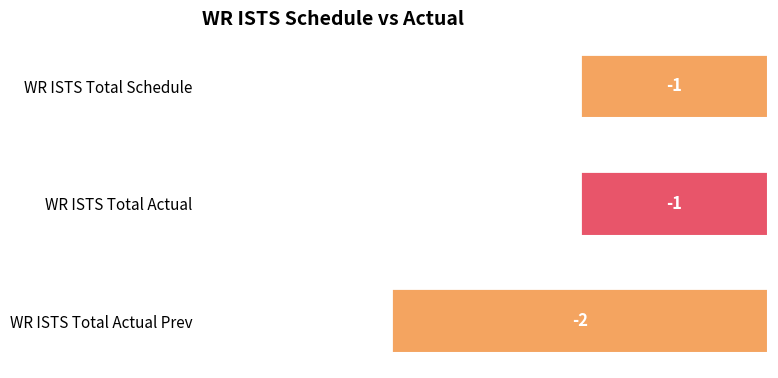

Is it true that the value at WR ISTS Total Actual Prev is -2?

True